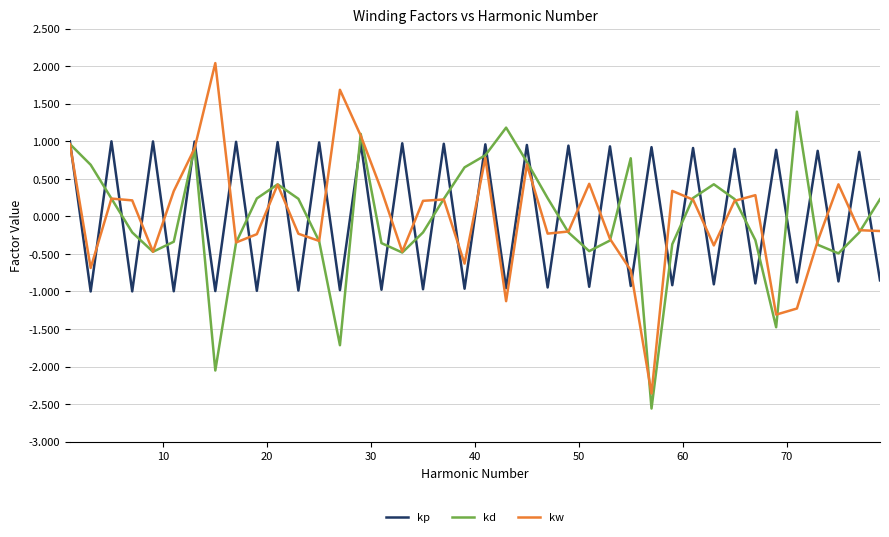

Which series ends up on top after the final intersection of kp and kw?

kw